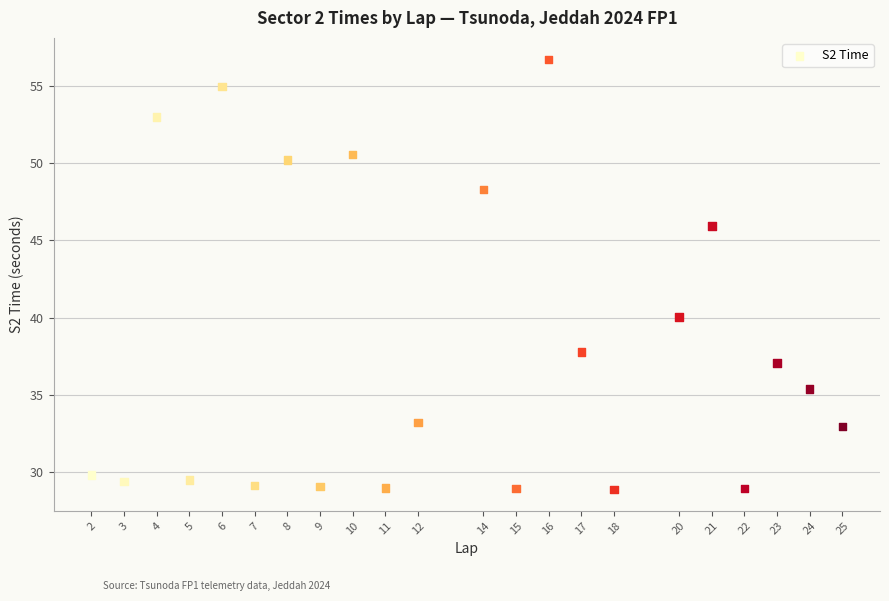

What Y value in the scatter plot is closest to 42?

40.0